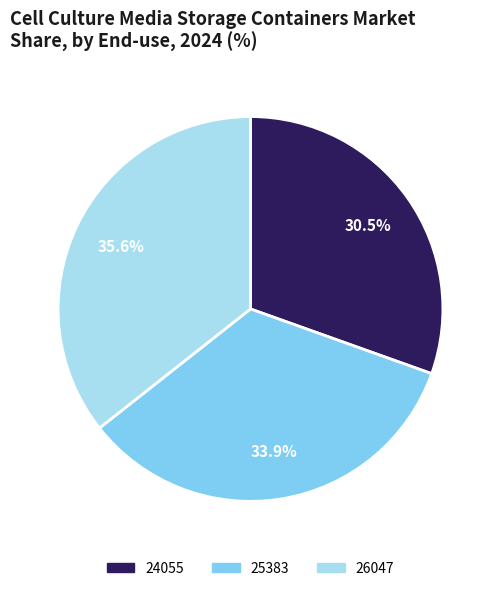

How many segments does this pie chart have?

3